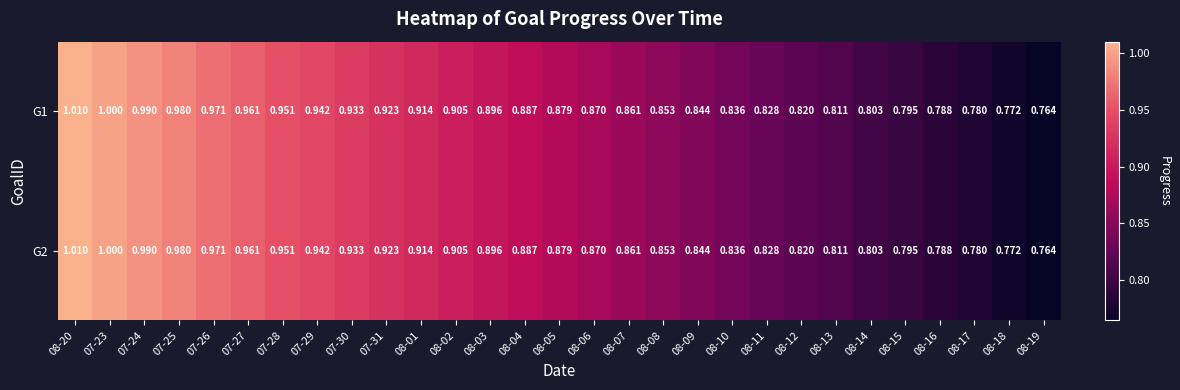

Is the value of G1 at 07-29 greater than the value of G2 at 08-06?

Yes